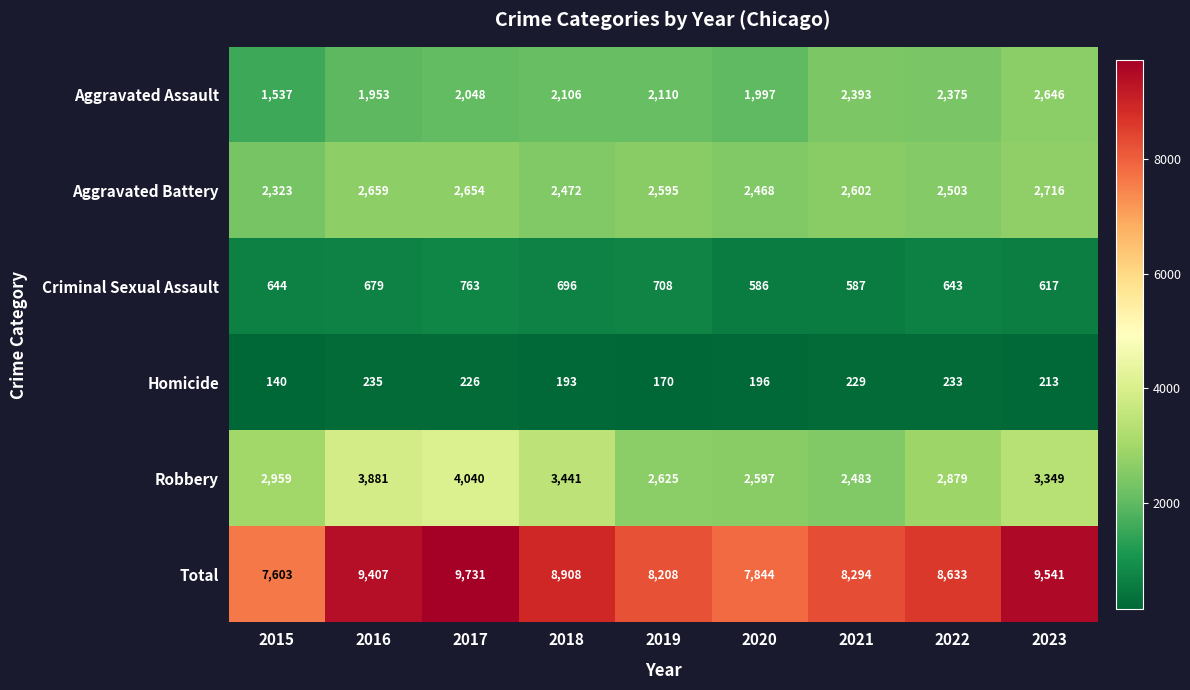

Where is Aggravated Assault nearest to the value 2091?

2018